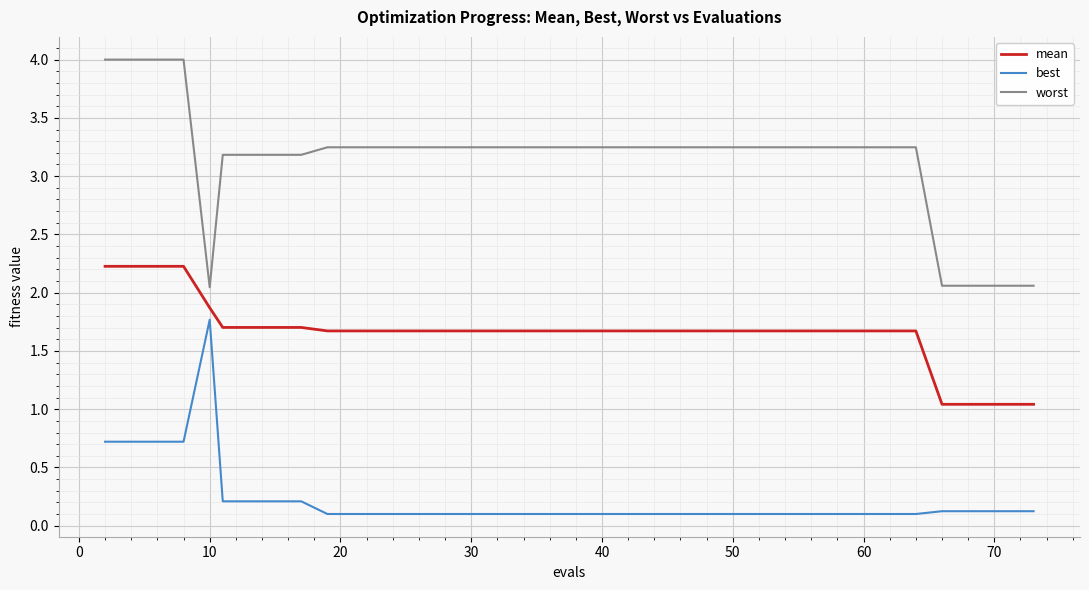

True or false: best and mean intersect in this chart.

False